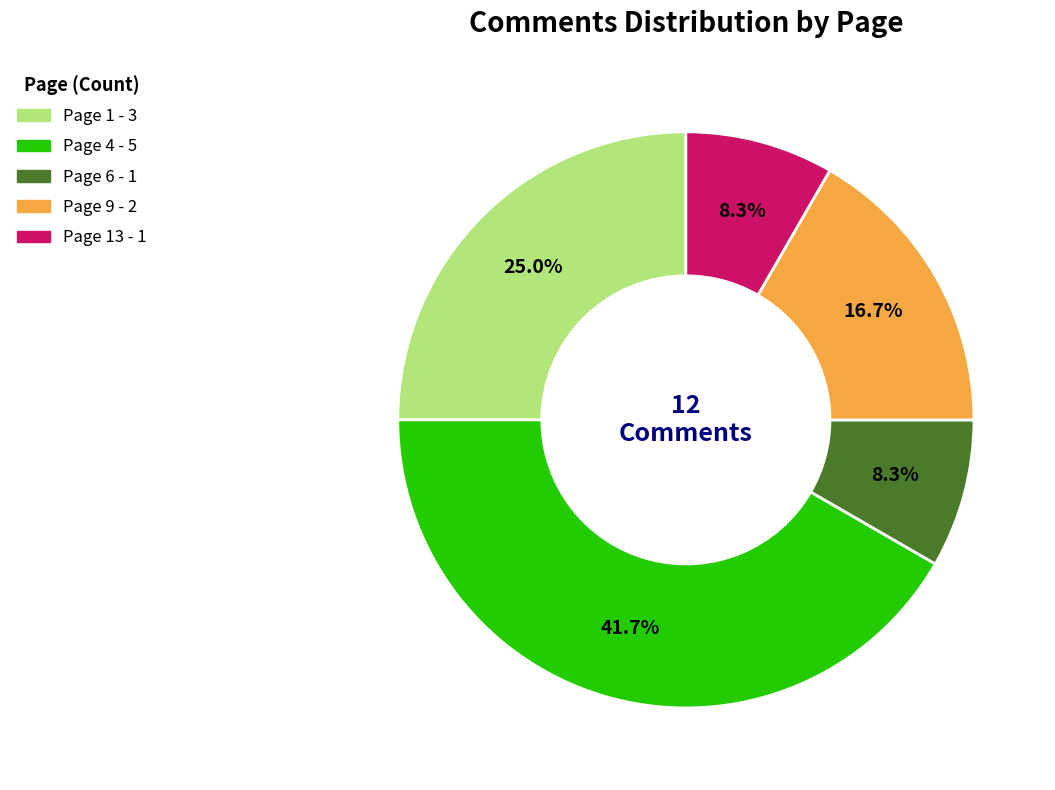

Is there any slice that represents more than half of the pie?

No